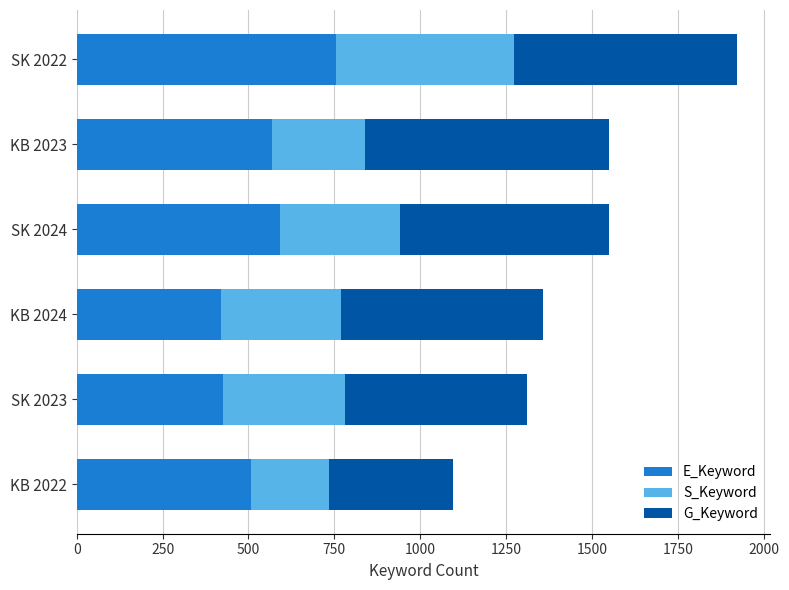

At which category is the sum across all series the highest?

SK 2022